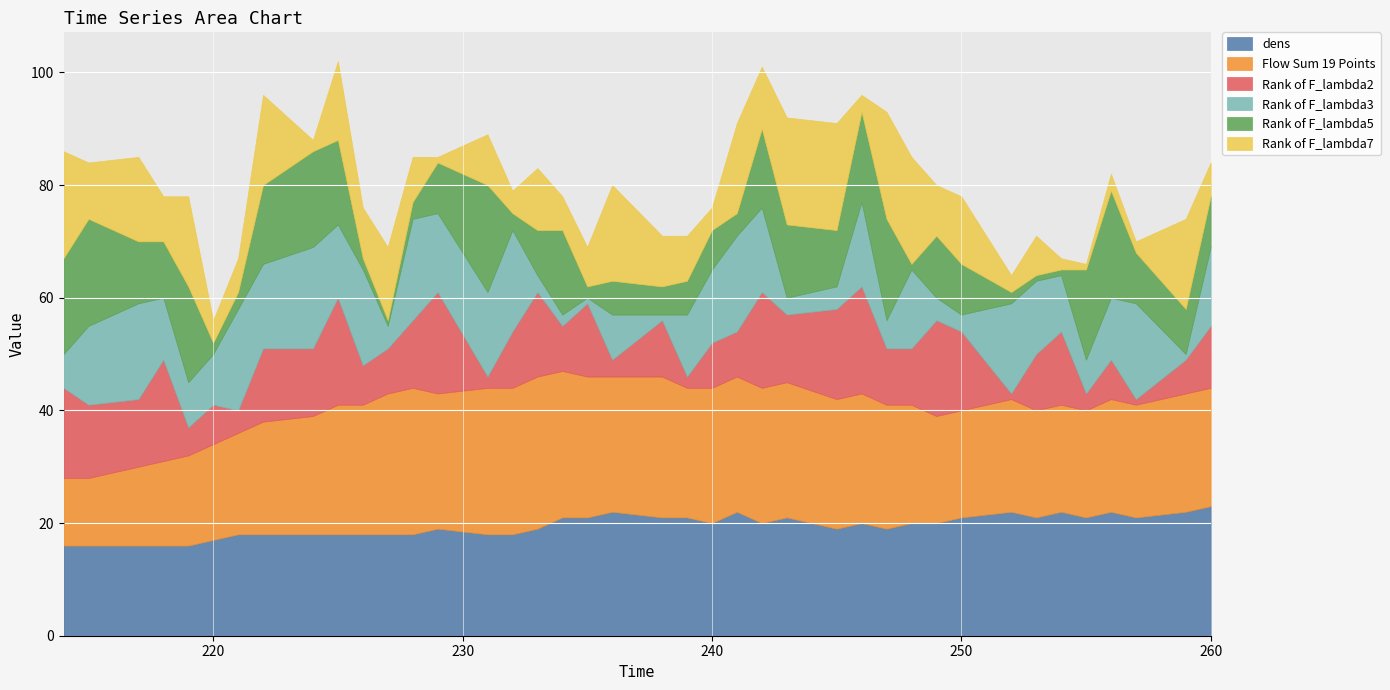

Reading right to left, extract all data points from this chart.

dens: 260=23	259=22	257=21	256=22	255=21	254=22	253=21	252=22	250=21	249=20	248=20	247=19	246=20	245=19	243=21	242=20	241=22	240=20	239=21	238=21	236=22	235=21	234=21	233=19	232=18	231=18	229=19	228=18	227=18	226=18	225=18	224=18	222=18	221=18	220=17	219=16	218=16	217=16	215=16	214=16
Flow Sum 19 Points: 260=21	259=21	257=20	256=20	255=19	254=19	253=19	252=20	250=19	249=19	248=21	247=22	246=23	245=23	243=24	242=24	241=24	240=24	239=23	238=25	236=24	235=25	234=26	233=27	232=26	231=26	229=24	228=26	227=25	226=23	225=23	224=21	222=20	221=18	220=17	219=16	218=15	217=14	215=12	214=12
Rank of F_lambda2: 260=11	259=6	257=1	256=7	255=3	254=13	253=10	252=1	250=14	249=17	248=10	247=10	246=19	245=16	243=12	242=17	241=8	240=8	239=2	238=10	236=3	235=13	234=8	233=15	232=10	231=2	229=18	228=12	227=8	226=7	225=19	224=12	222=13	221=4	220=7	219=5	218=18	217=12	215=13	214=16
Rank of F_lambda3: 260=14	259=1	257=17	256=11	255=6	254=10	253=13	252=16	250=3	249=4	248=14	247=5	246=15	245=4	243=3	242=15	241=17	240=13	239=11	238=1	236=8	235=1	234=2	233=3	232=18	231=15	229=14	228=18	227=4	226=17	225=13	224=18	222=15	221=18	220=9	219=8	218=11	217=17	215=14	214=6
Rank of F_lambda5: 260=9	259=8	257=9	256=19	255=16	254=1	253=1	252=2	250=9	249=11	248=1	247=18	246=16	245=10	243=13	242=14	241=4	240=7	239=6	238=5	236=6	235=2	234=15	233=8	232=3	231=19	229=9	228=3	227=1	226=2	225=15	224=17	222=14	221=3	220=2	219=17	218=10	217=11	215=19	214=17
Rank of F_lambda7: 260=6	259=16	257=2	256=3	255=1	254=2	253=7	252=3	250=12	249=9	248=19	247=19	246=3	245=19	243=19	242=11	241=16	240=4	239=8	238=9	236=17	235=7	234=6	233=11	232=4	231=9	229=1	228=8	227=13	226=9	225=14	224=2	222=16	221=6	220=4	219=16	218=8	217=15	215=10	214=19